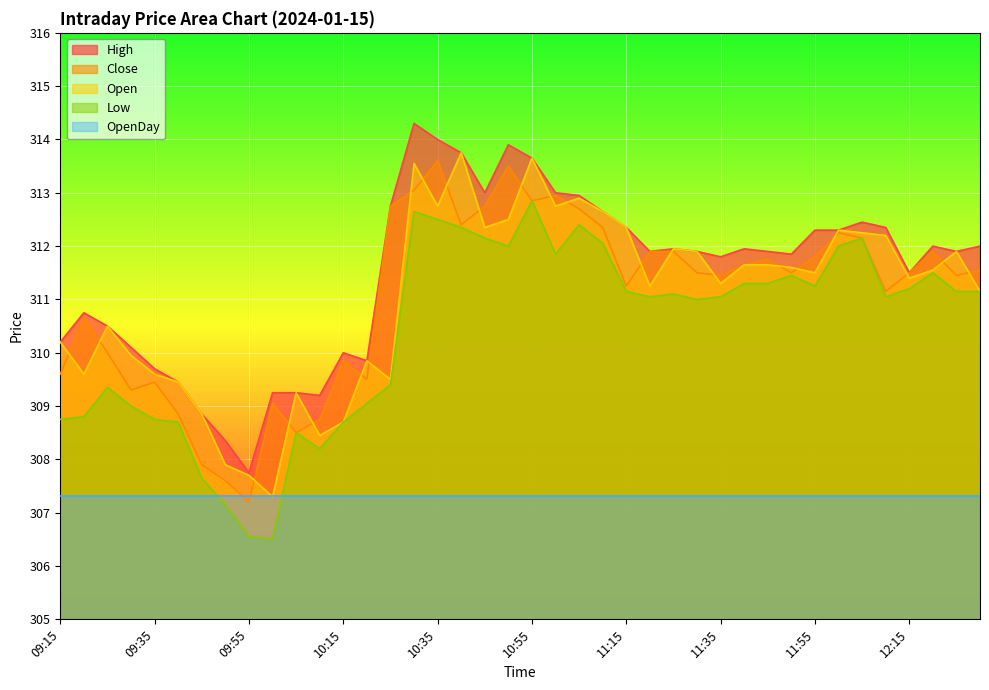

Count the number of data series in this chart.

5